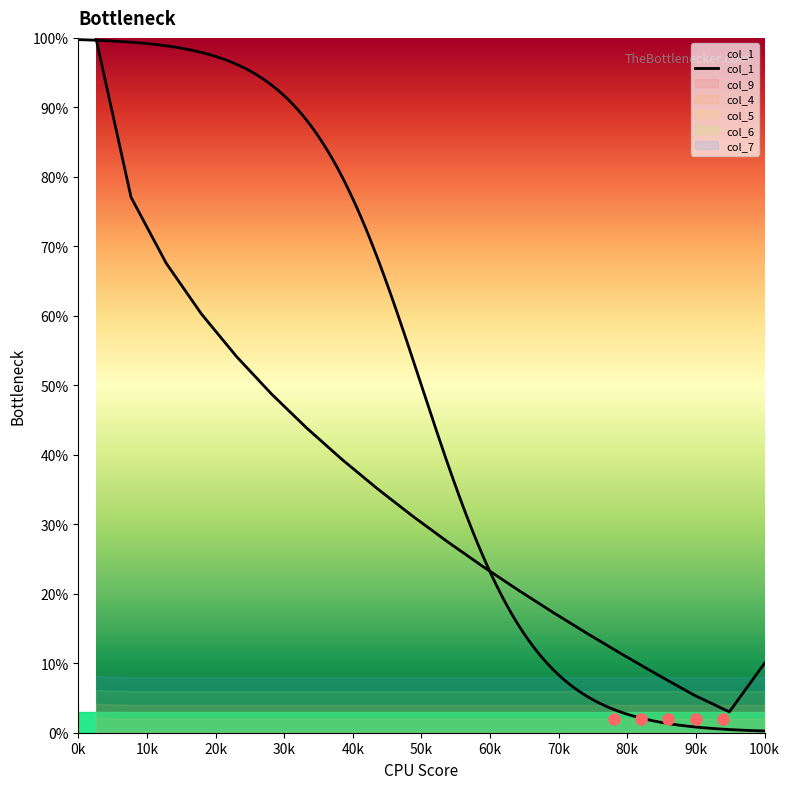

How many values exceed 31?

10